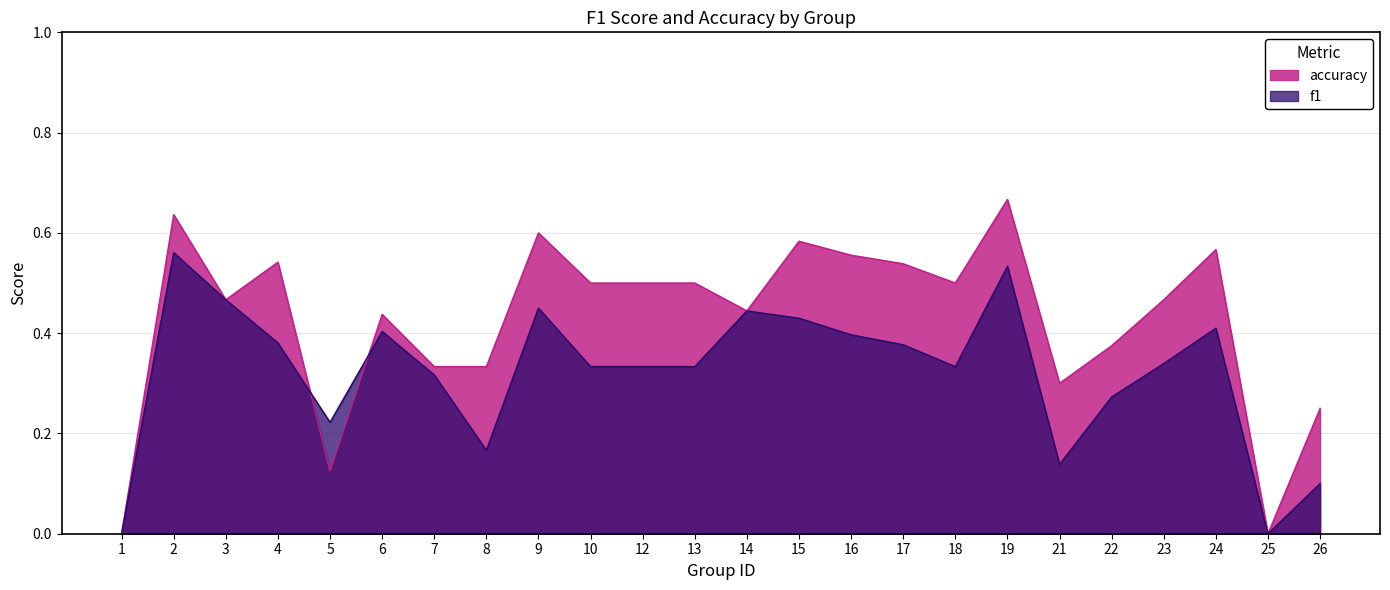

Rank the series at 2 from lowest to highest value.

f1, accuracy